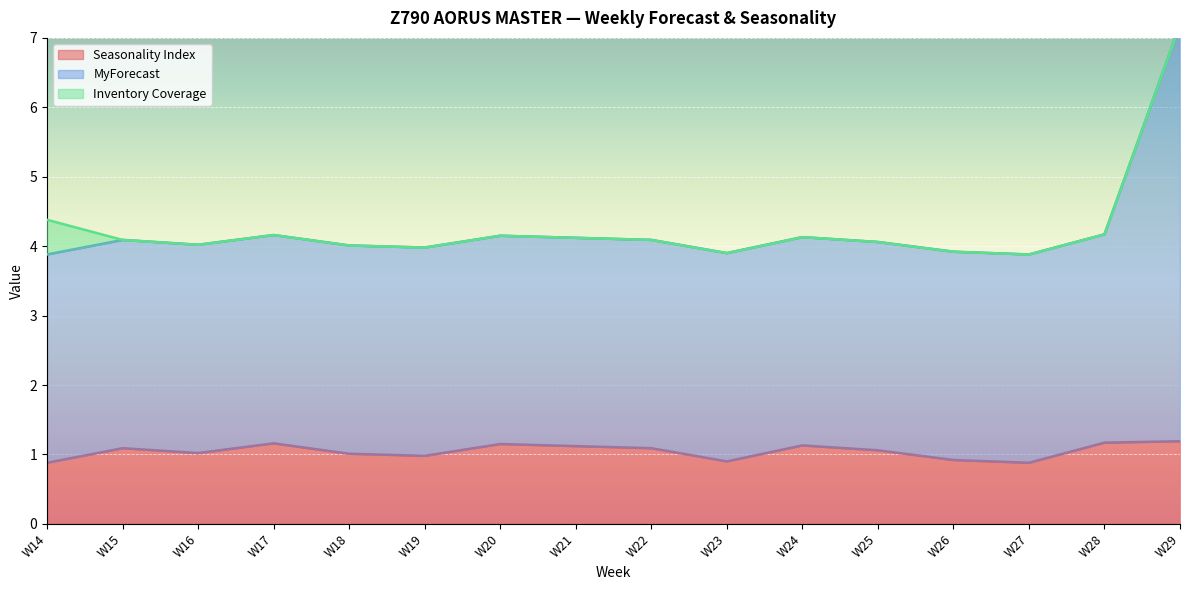

The Seasonality Index series shows 0.7 at W25. True or false?

False